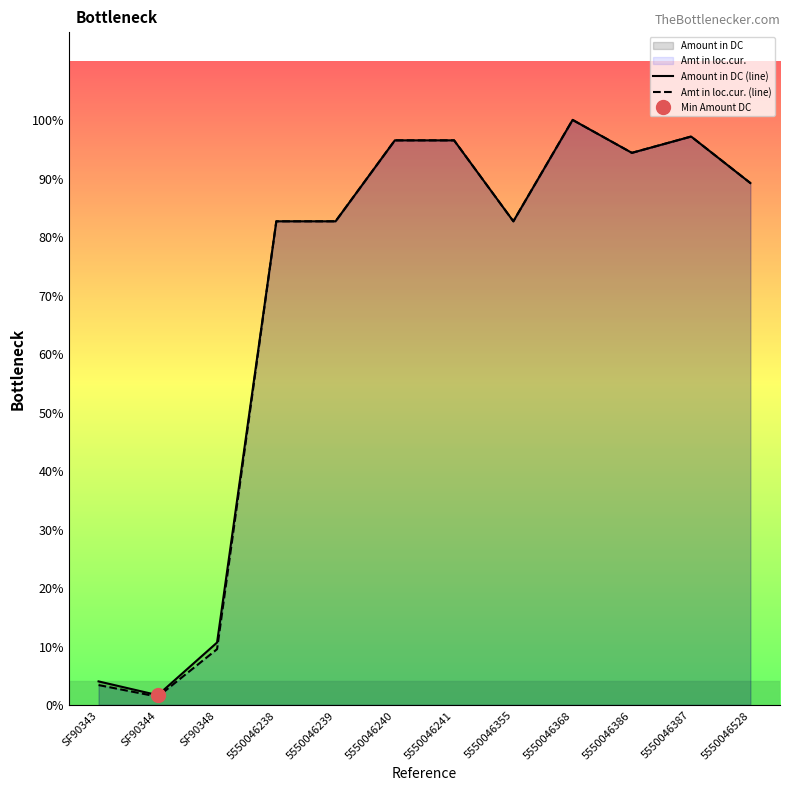

True or false: Amt in loc.cur. (line) and Amount in DC (line) intersect in this chart.

False